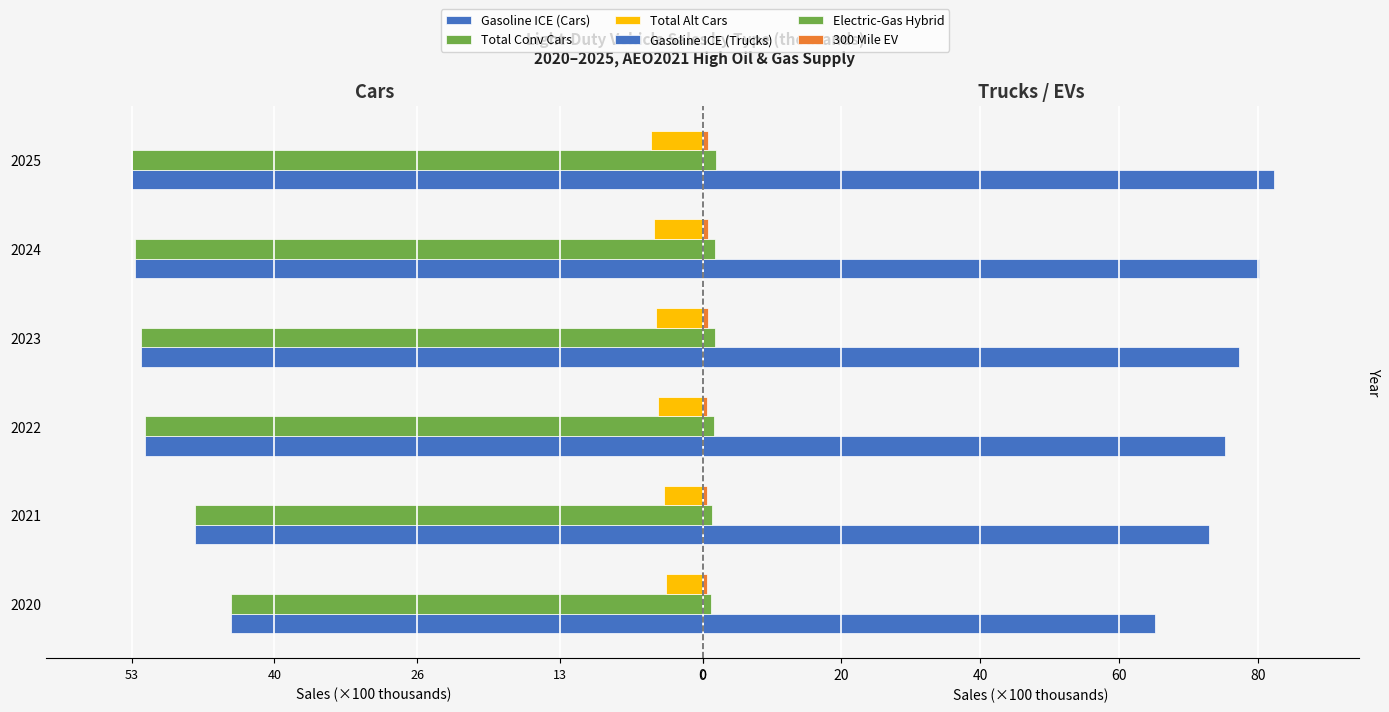

What is the difference between the maximum and second lowest values in the Total Alt Cars series?

1.1